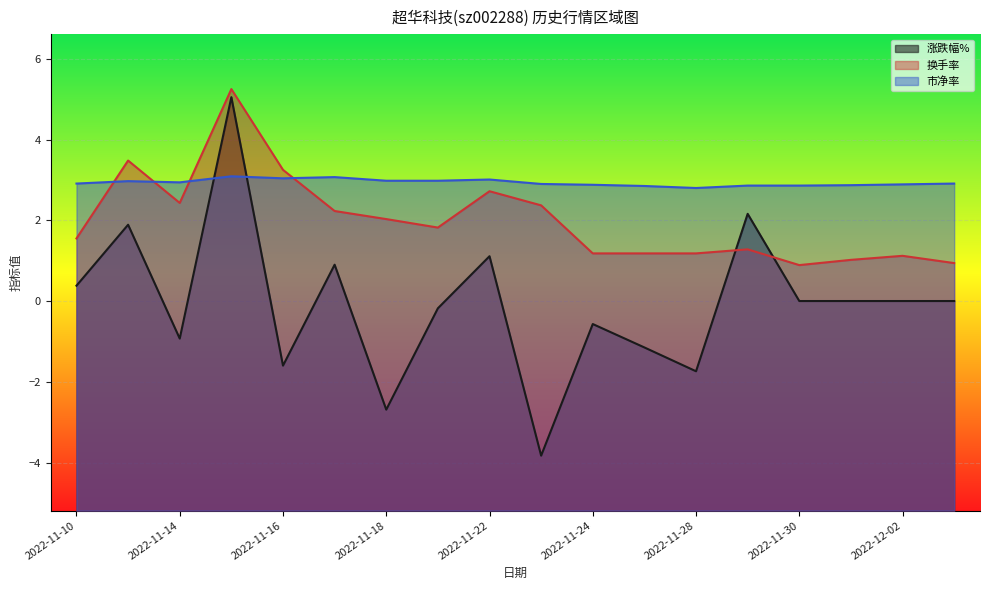

How many lines are shown in the chart?

3